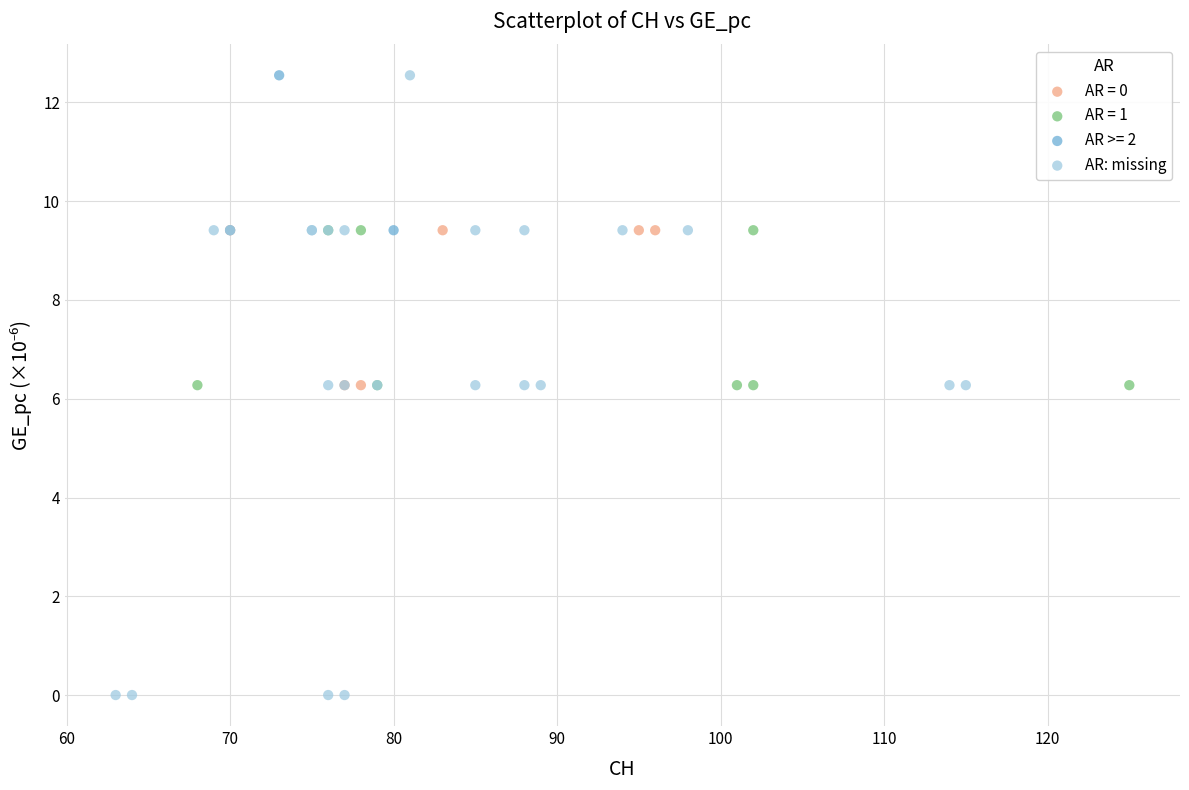

Which series contains the lowest Y value?

AR: missing